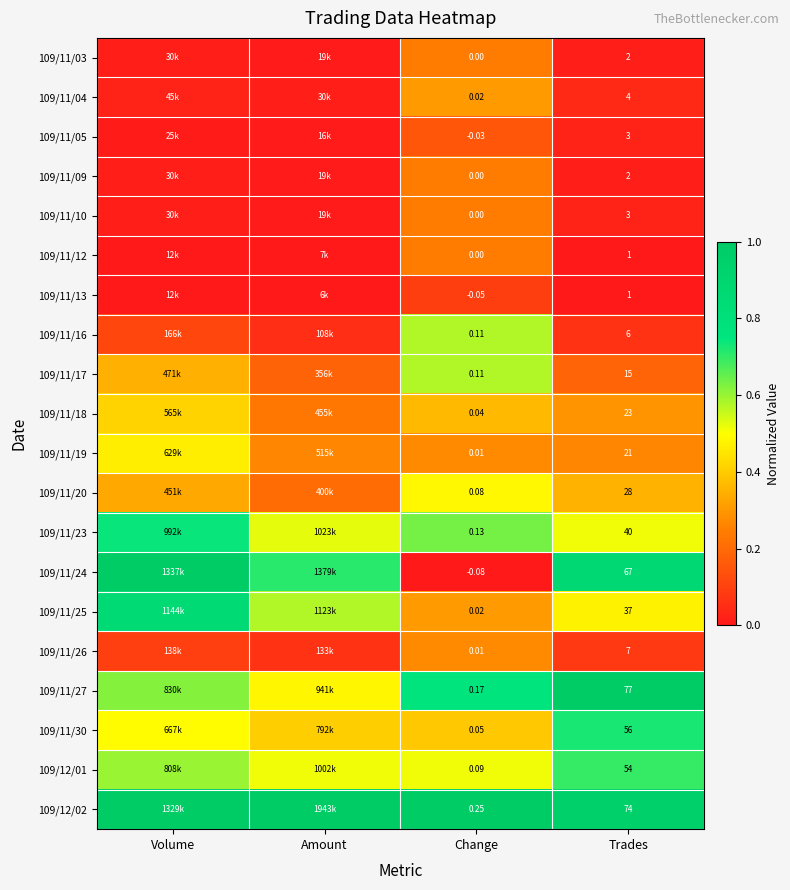

True or false: 109/11/30 has a value of 0.5 at Volume.

True